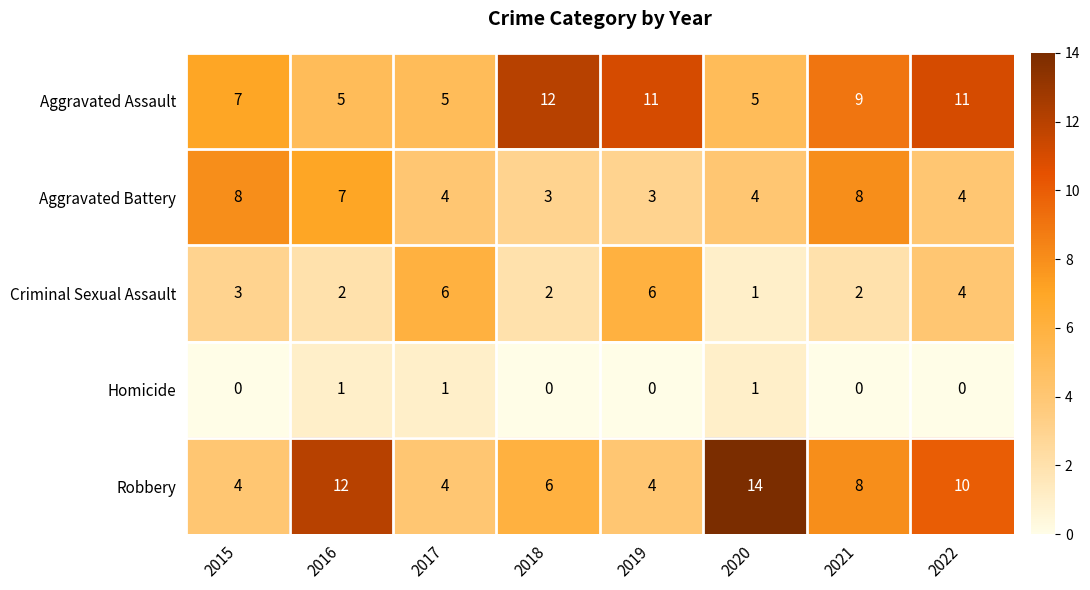

Is it true that Aggravated Assault equals 2 at 2020?

False